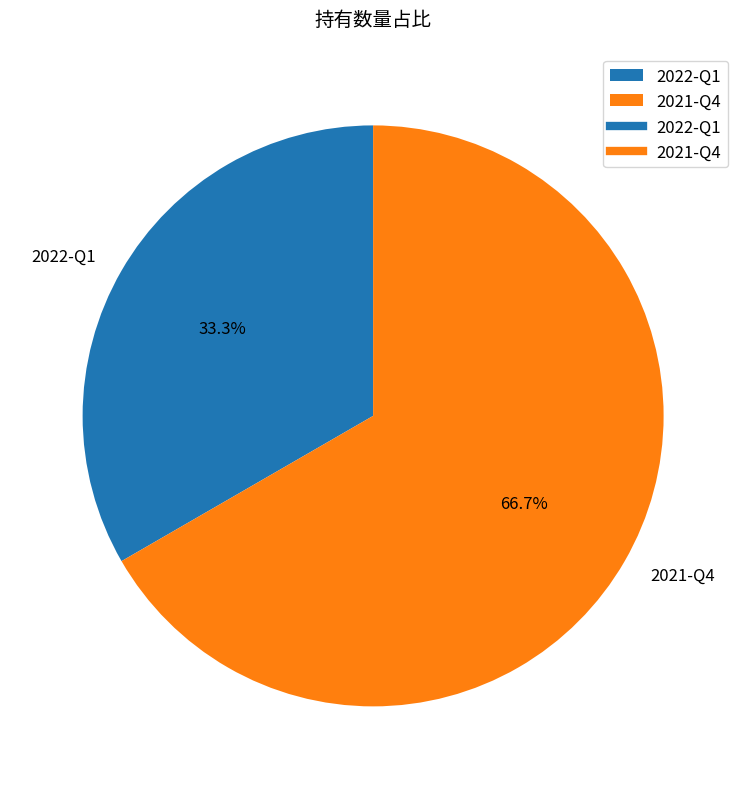

What is the ratio of the value at 2022-Q1 to the value at 2021-Q4?

0.5